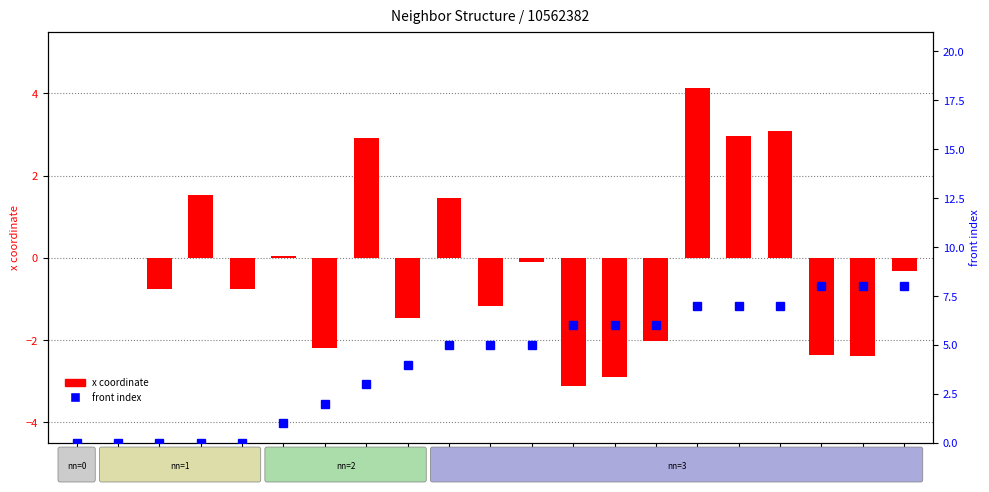

Reading right to left, extract all data points from this chart.

x coordinate: 20=-0.3	19=-2.4	18=-2.4	17=3.1	16=3.0	15=4.1	14=-2.0	13=-2.9	12=-3.1	11=-0.1	10=-1.2	9=1.5	8=-1.5	7=2.9	6=-2.2	5=0.0	4=-0.8	3=1.5	2=-0.8	1=0.0	0=0.0
front index: 20=8.0	19=8.0	18=8.0	17=7.0	16=7.0	15=7.0	14=6.0	13=6.0	12=6.0	11=5.0	10=5.0	9=5.0	8=4.0	7=3.0	6=2.0	5=1.0	4=0.0	3=0.0	2=0.0	1=0.0	0=0.0